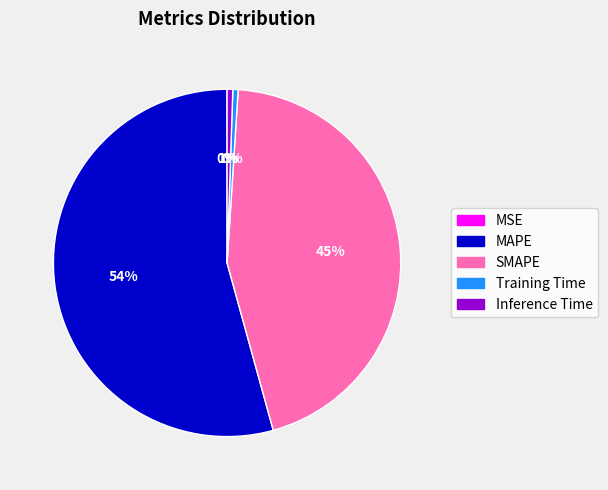

To the nearest percent, what percentage of the pie is Inference Time?

1%